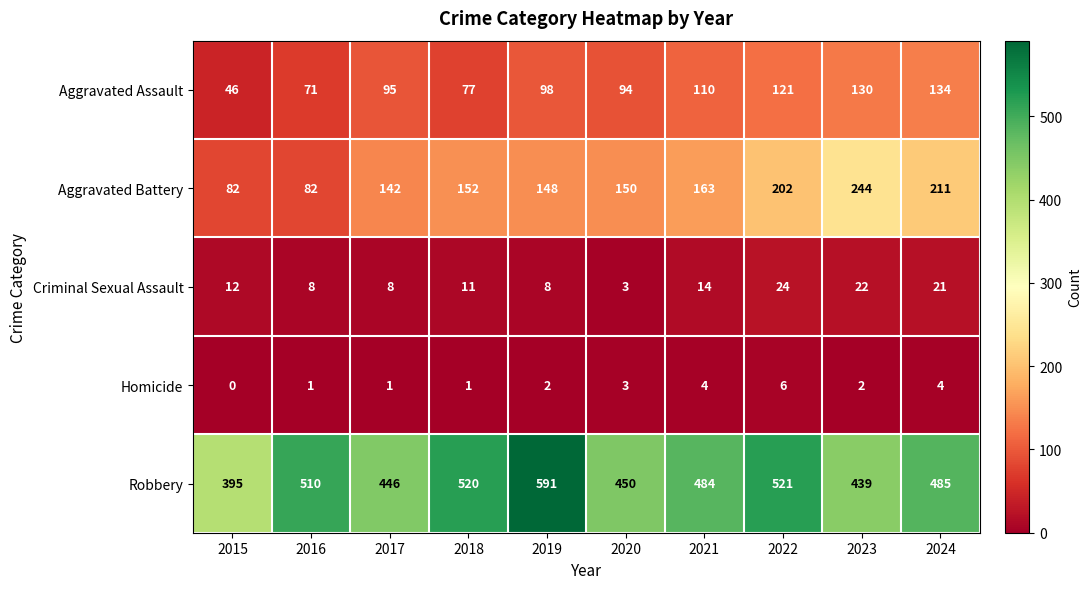

Rank the series at 2017 from highest to lowest value.

Robbery, Aggravated Battery, Aggravated Assault, Criminal Sexual Assault, Homicide